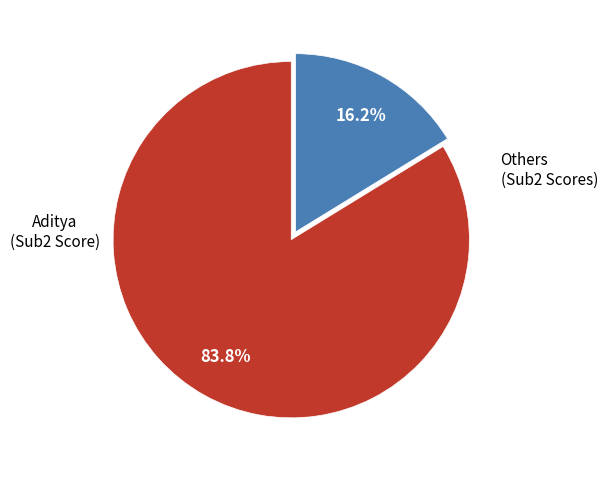

Is there a majority slice in this chart?

Yes